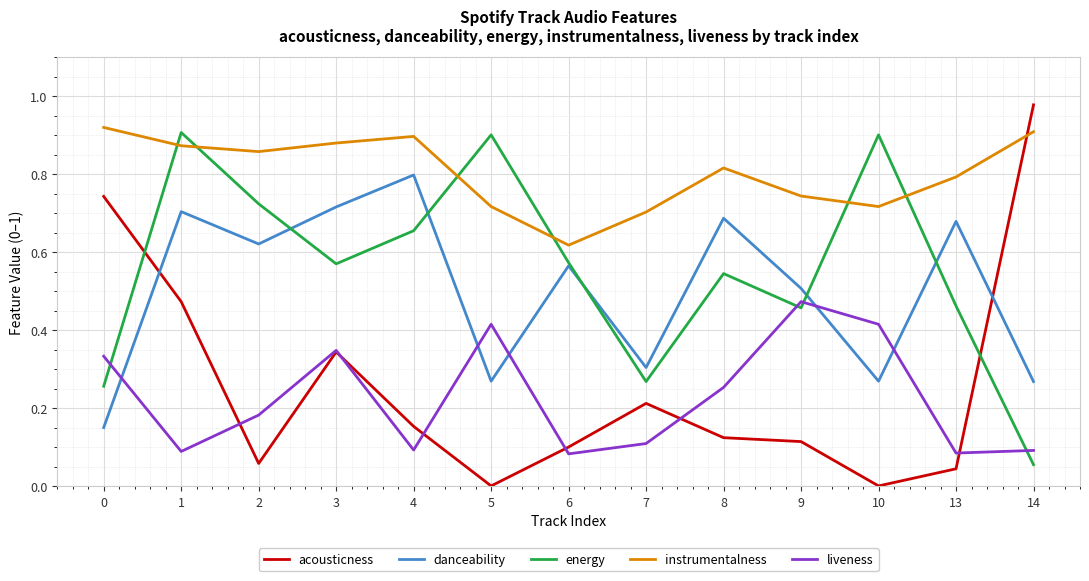

How many interior local valleys does the danceability series have?

4